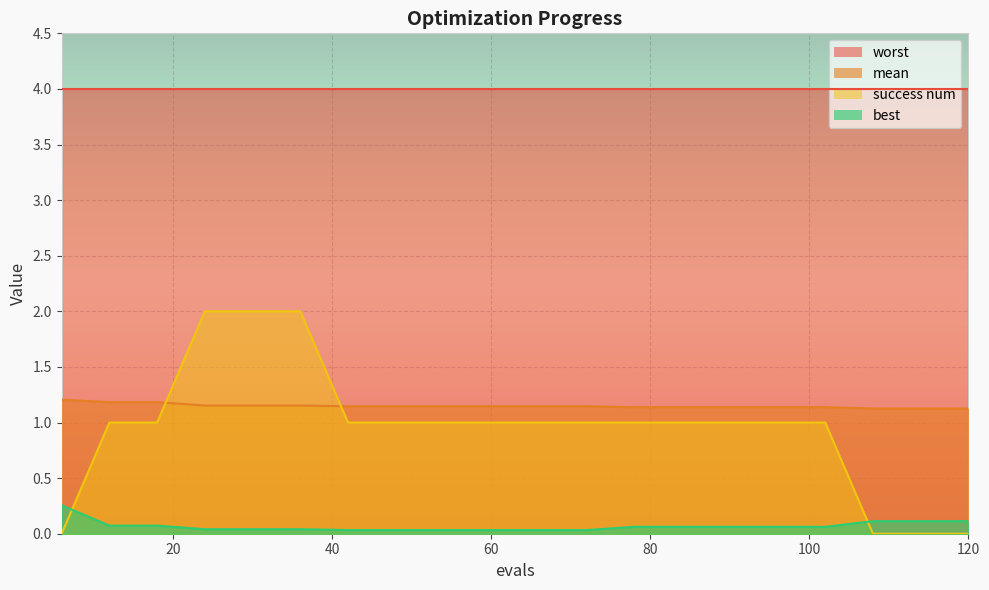

Rank the series by their maximum value, from lowest to highest.

best, mean, success num, worst